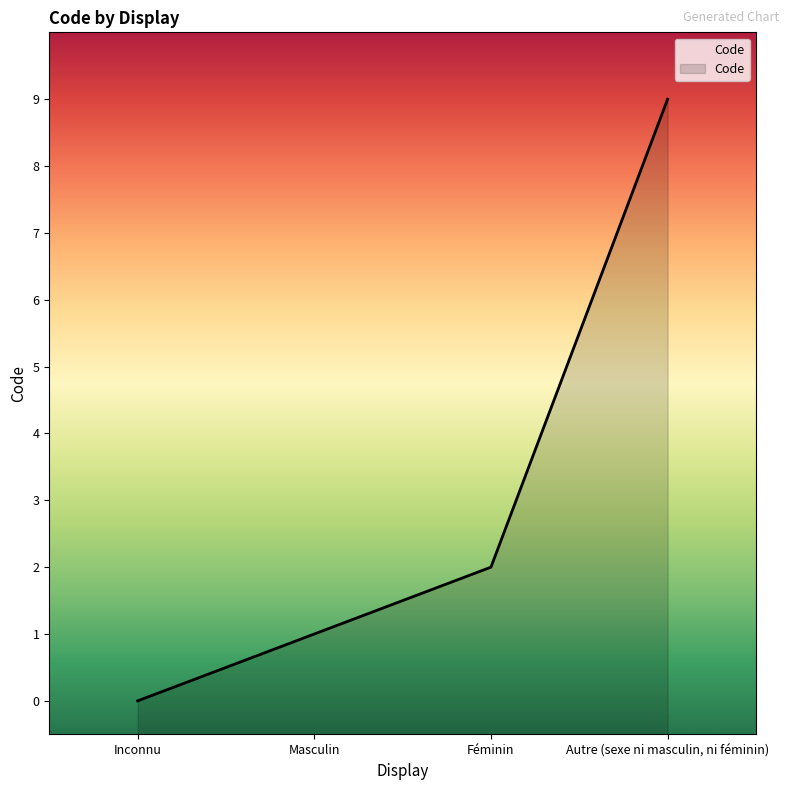

How many values are below 2?

2